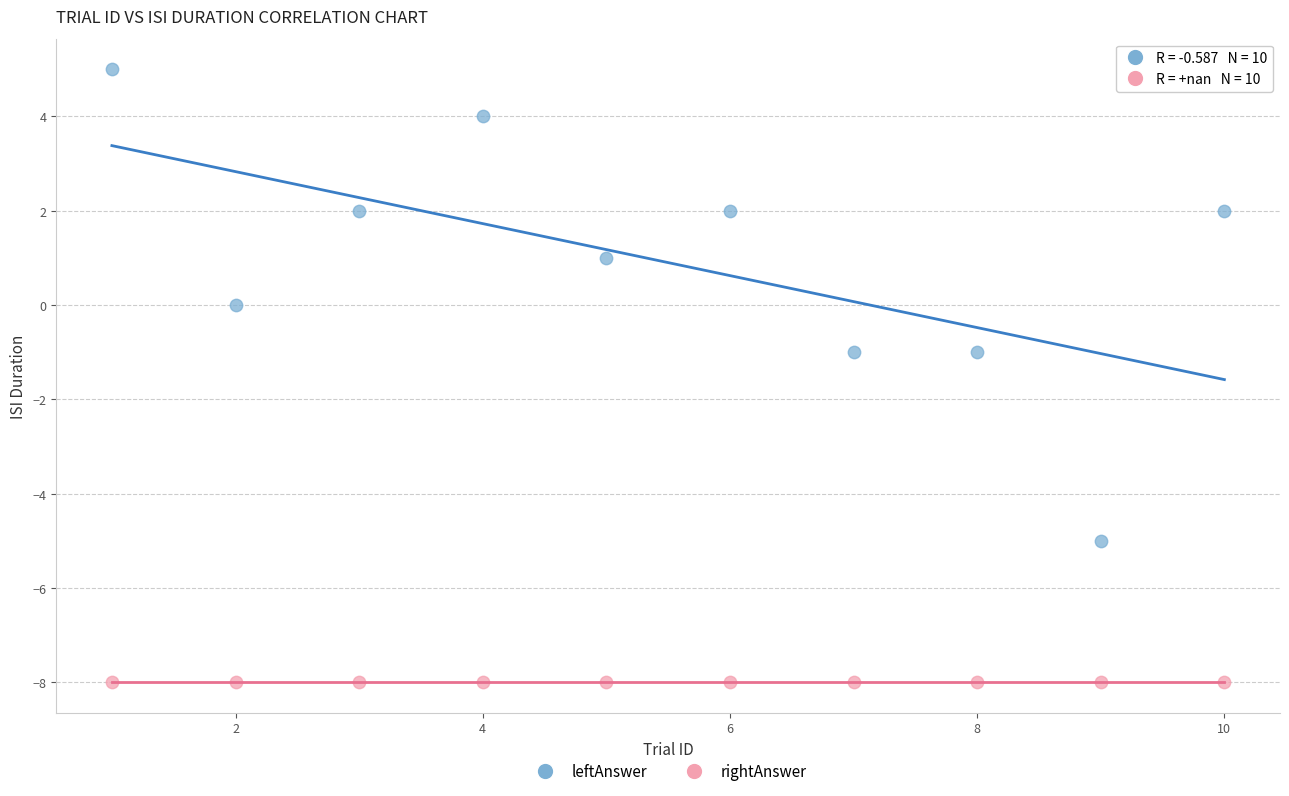

How many points are shown in the scatter plot?

20